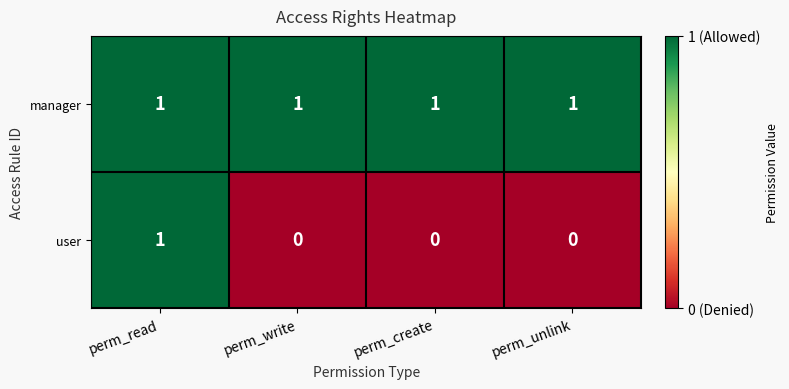

How many values in the user series exceed 0?

1